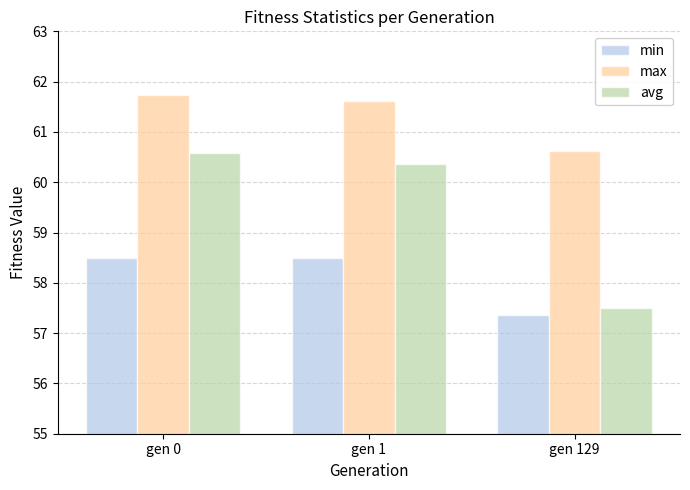

List the series in order of their peak value, highest first.

max, avg, min